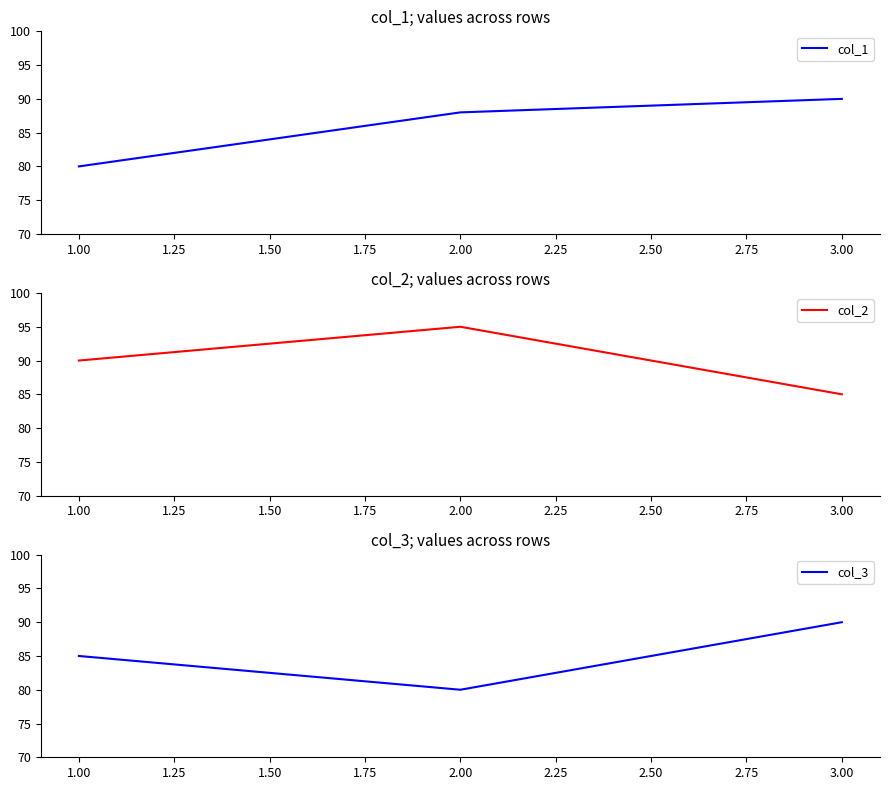

At which label is col_3 closest to 85?

1.00